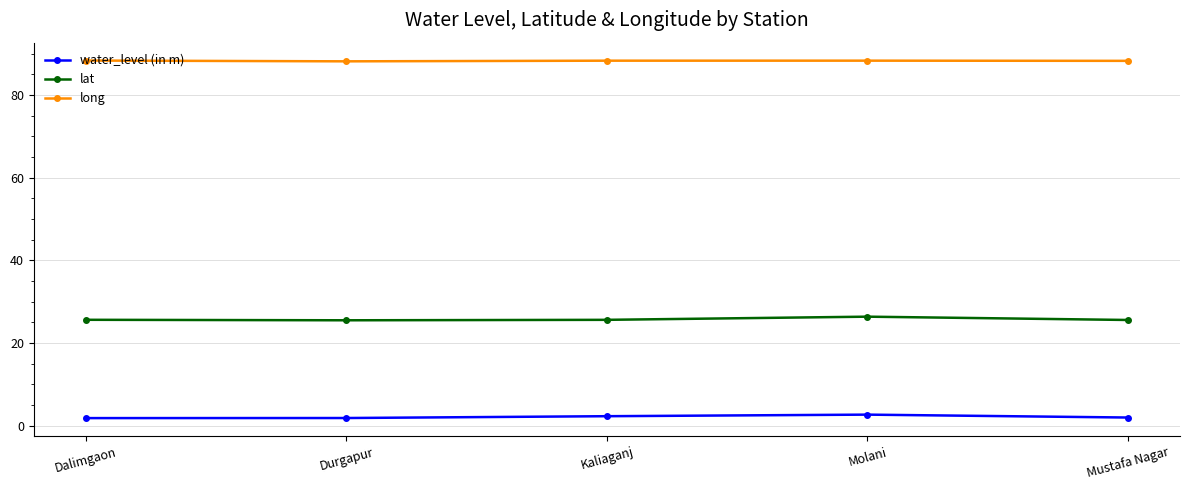

Rank the series by their maximum value, from highest to lowest.

long, lat, water_level (in m)